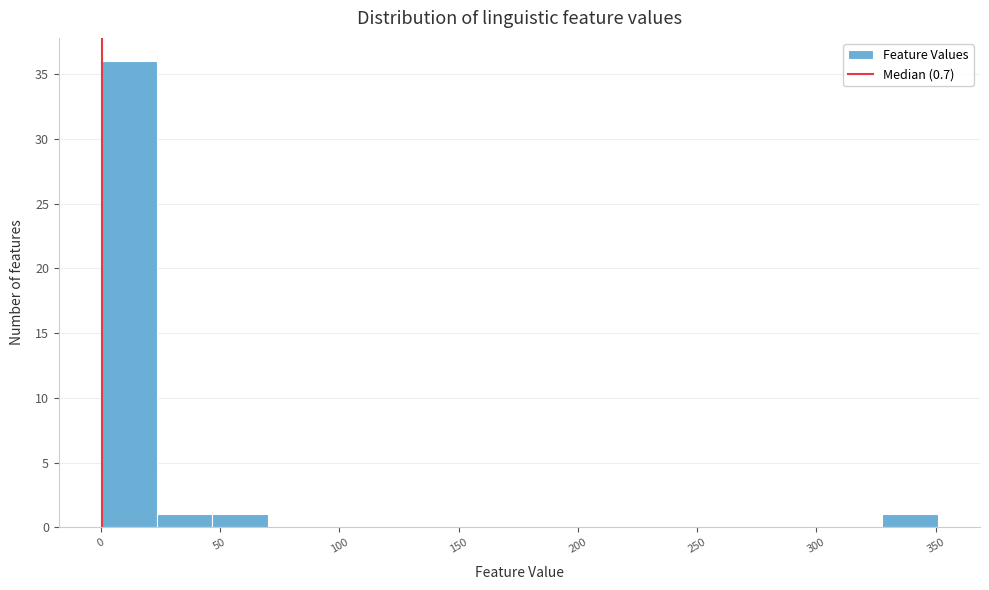

Which range on the x-axis has the tallest bar?

0 to 25